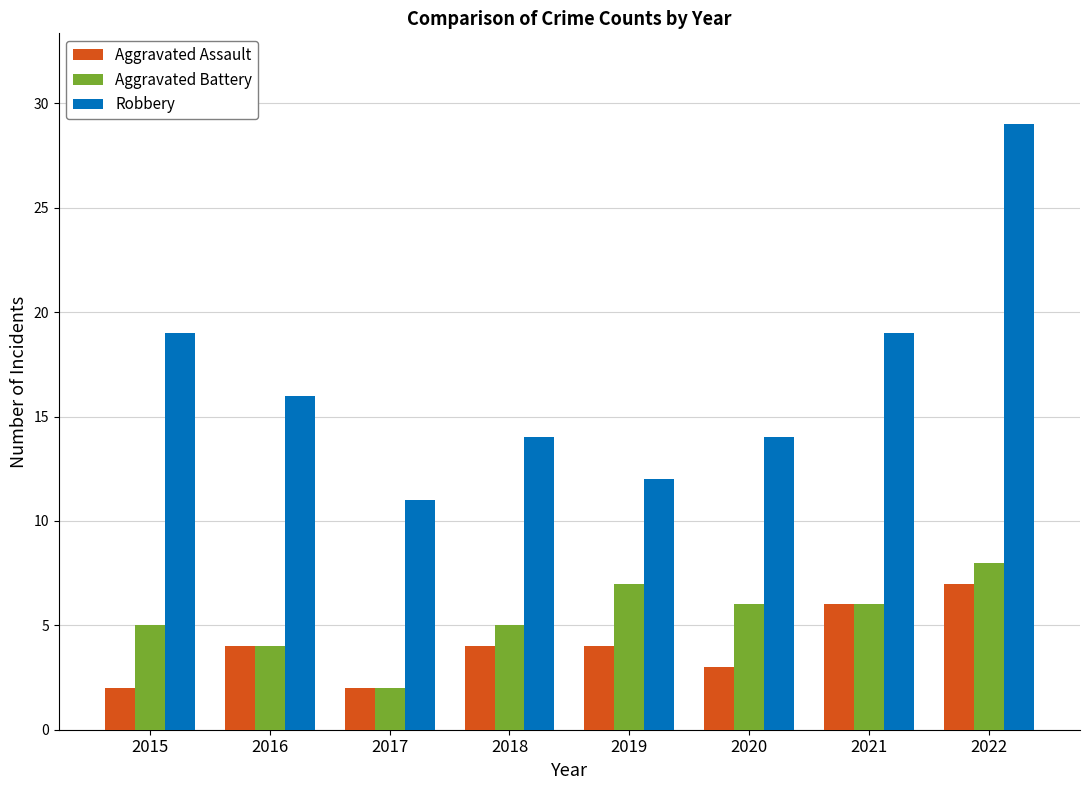

What are all the series names shown in the legend?

Aggravated Assault, Aggravated Battery, Robbery